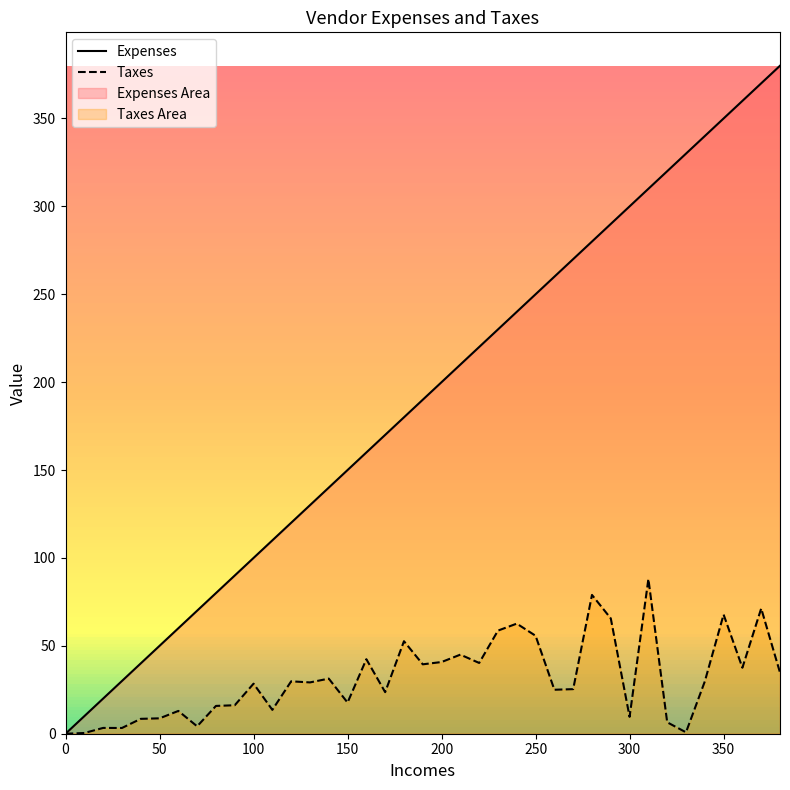

Which series has the widest spread of values?

Expenses